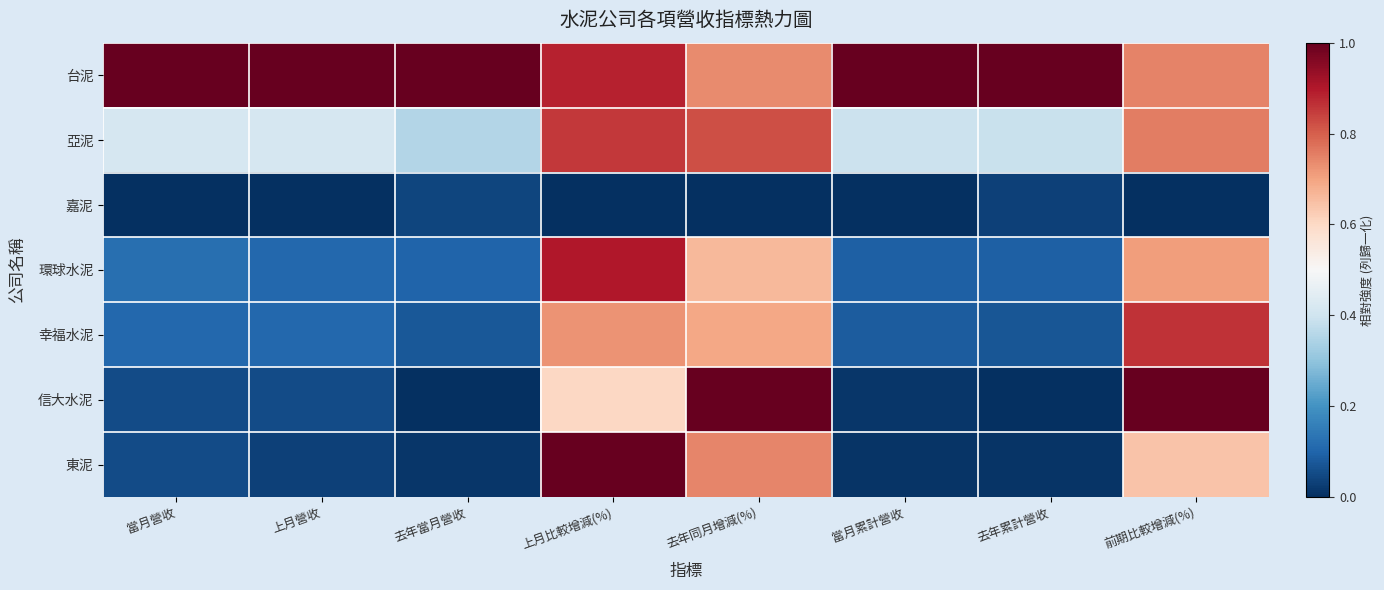

Which has a higher value, 去年累計營收 or 去年同月增減(%)?

去年累計營收